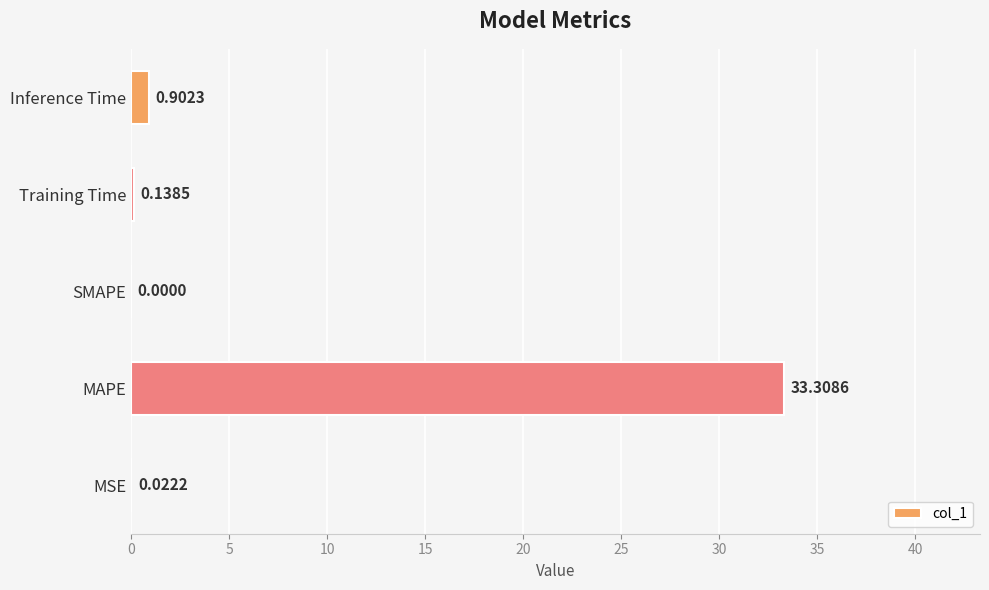

At which label is the value closest to 16?

Inference Time